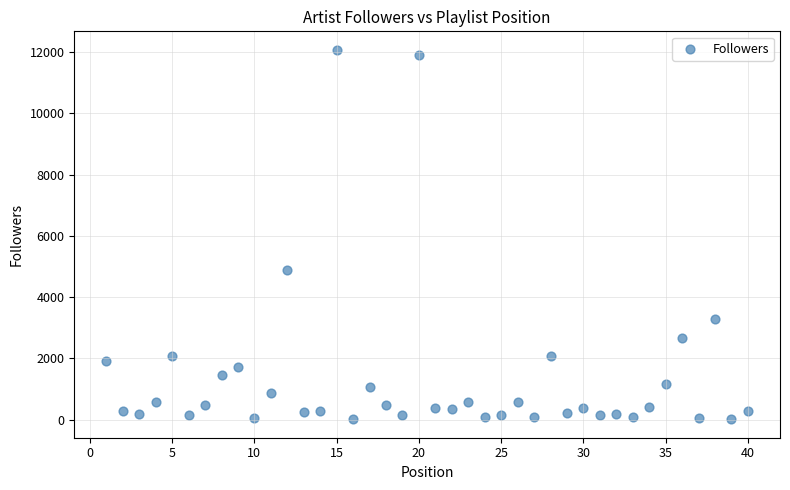

What Y value in the scatter plot is closest to 6041?

4890